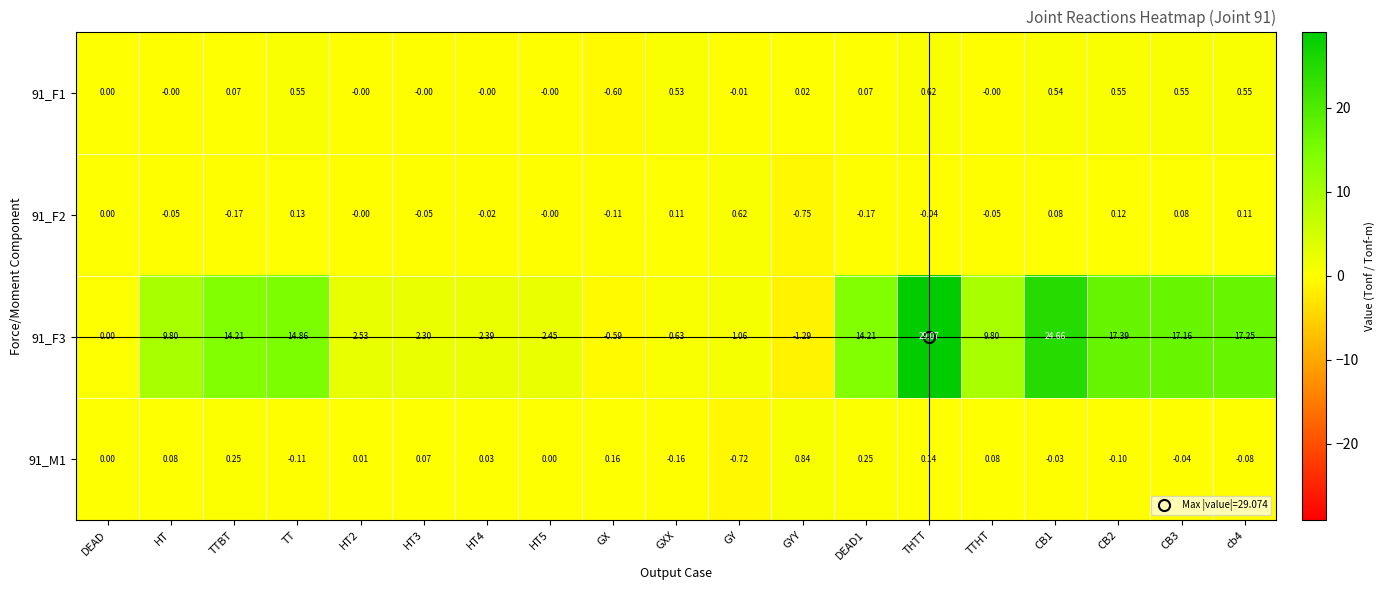

Is the value of 91_F2 at DEAD greater than the value of 91_F3 at HT4?

No